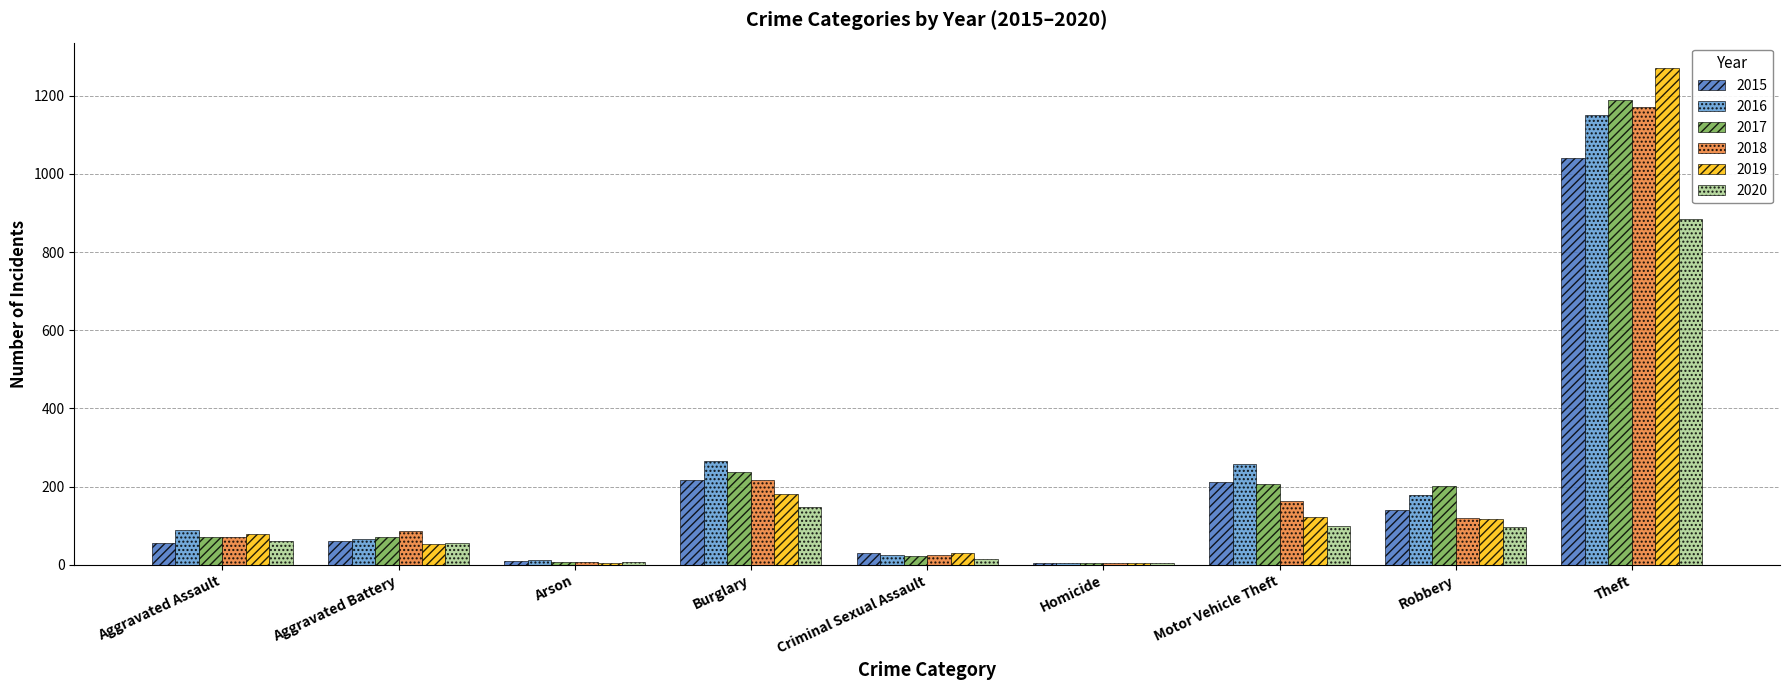

How many series are shown in this chart?

6